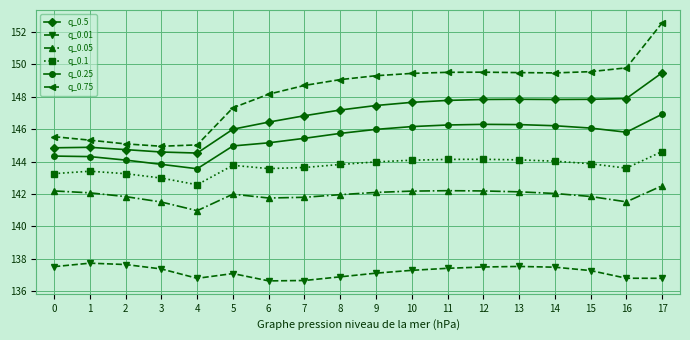

True or false: q_0.1 has more than 1 interior local peaks.

True